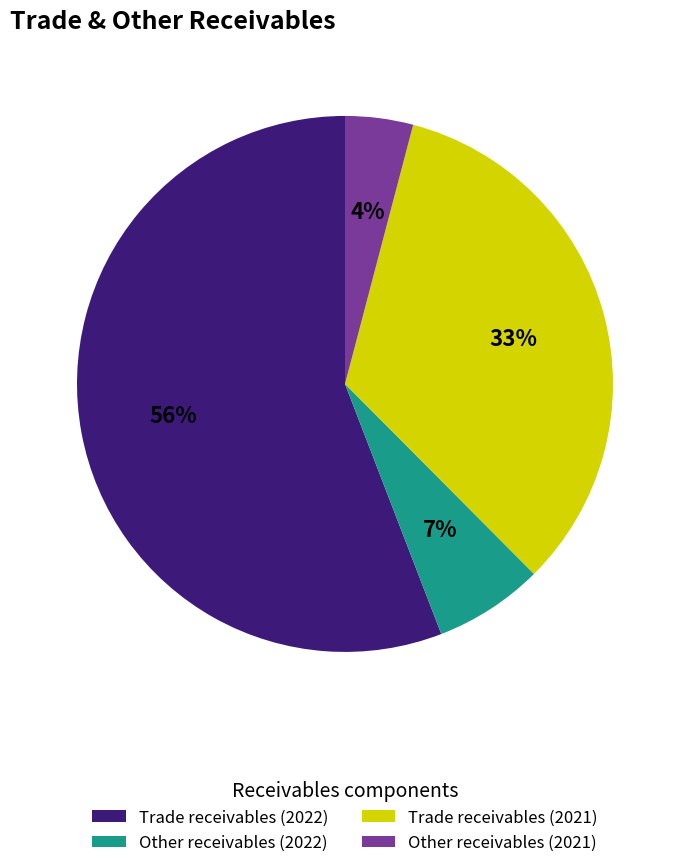

To the nearest percent, what is the difference between the largest and smallest slice percentages?

52%